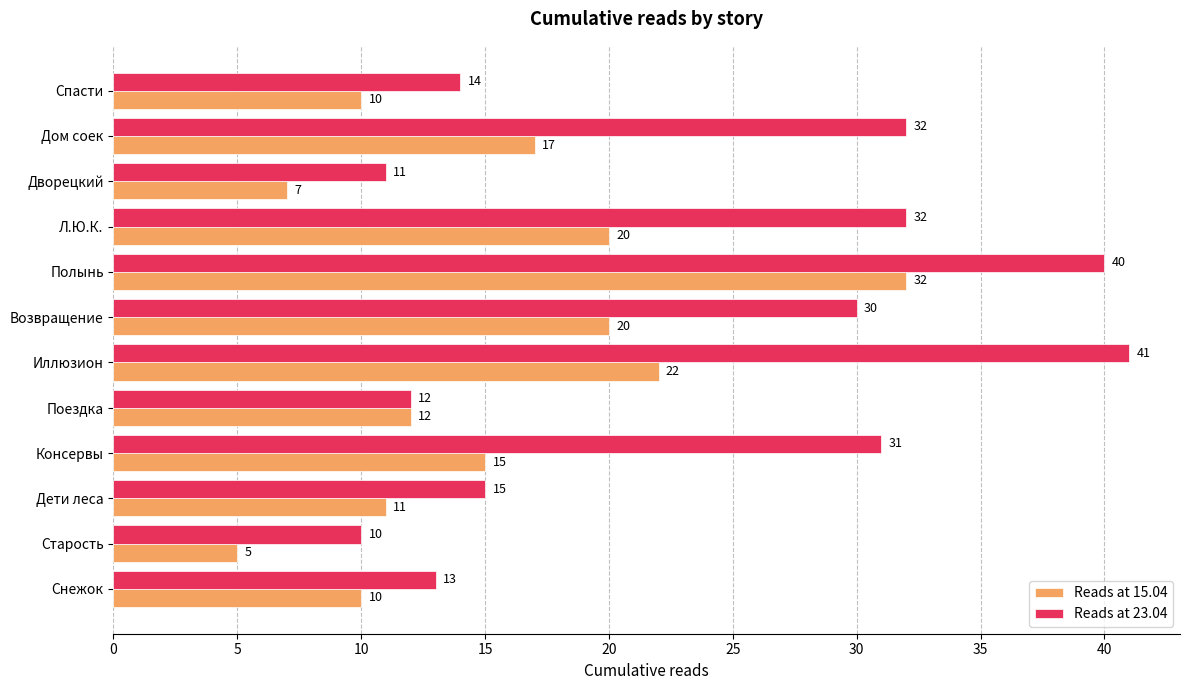

The value of Reads at 15.04 at Поездка is 20. True or false?

False